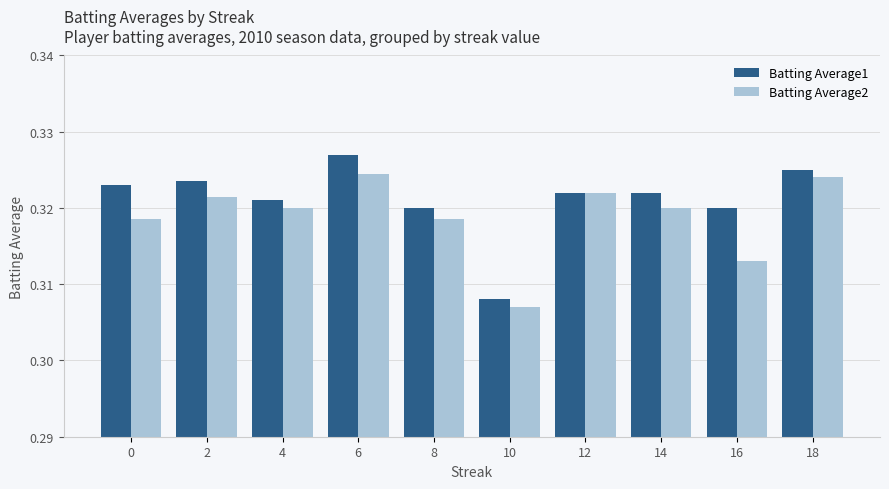

At which label is Batting Average1 closest to 0?

10